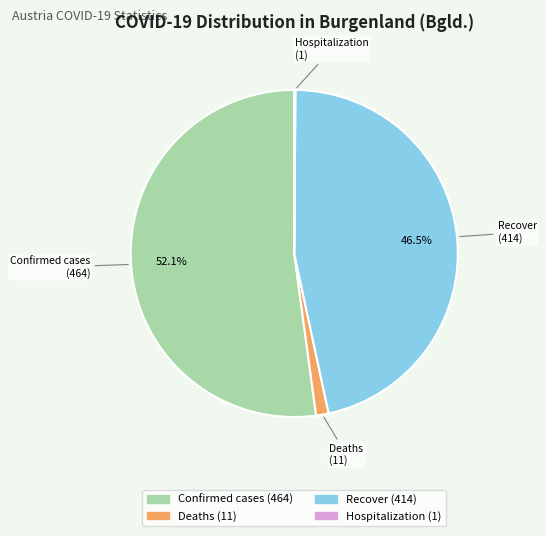

Is there any slice that represents more than half of the pie?

Yes